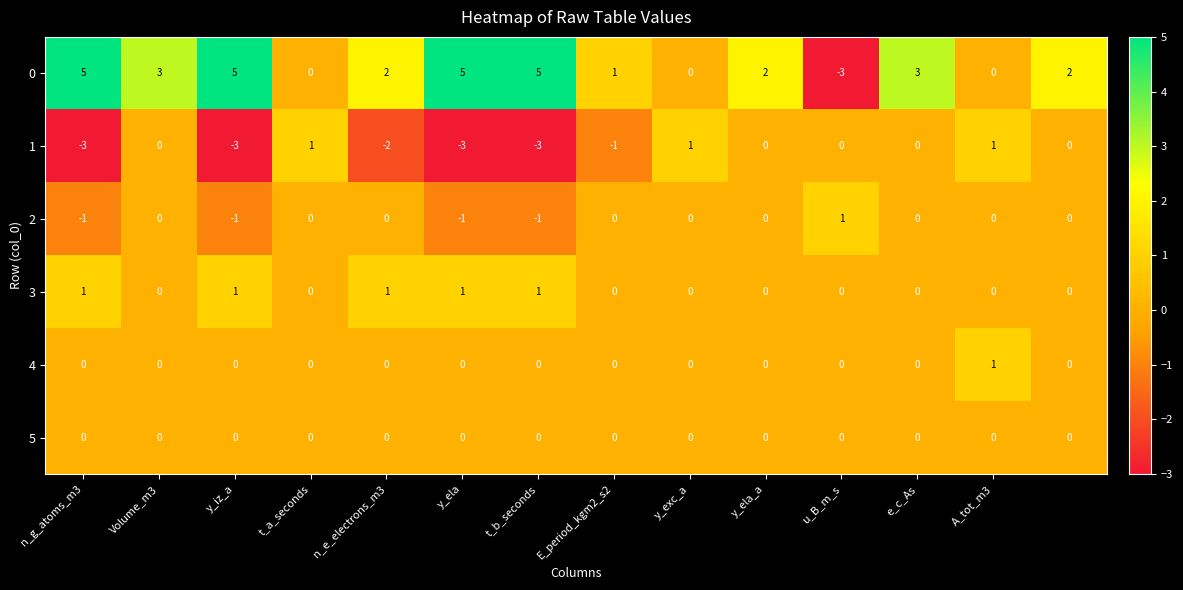

How many distinct data groups are displayed?

6